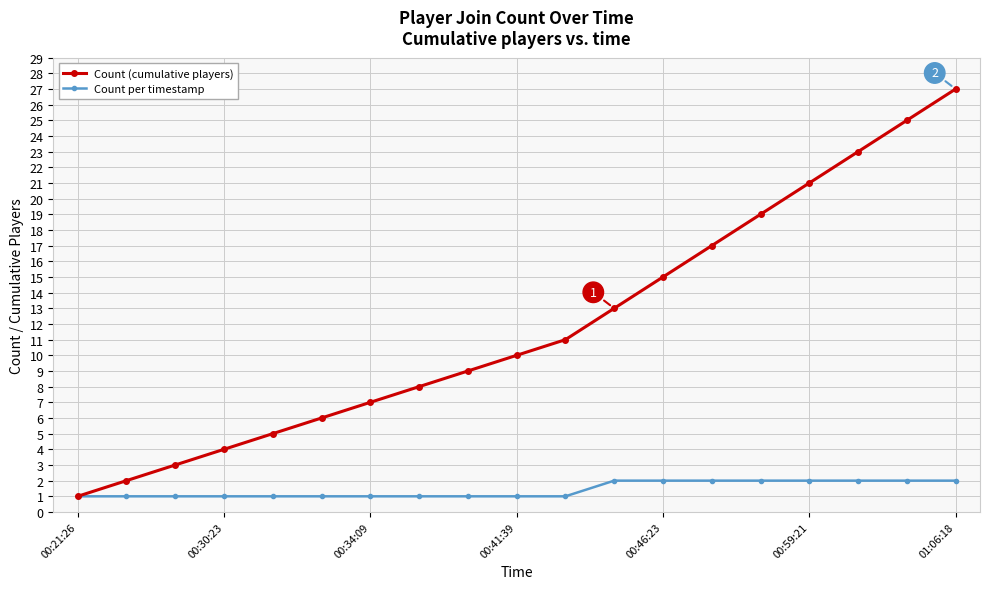

What is the value of the Count (cumulative players) point at the 6th from the left?

6